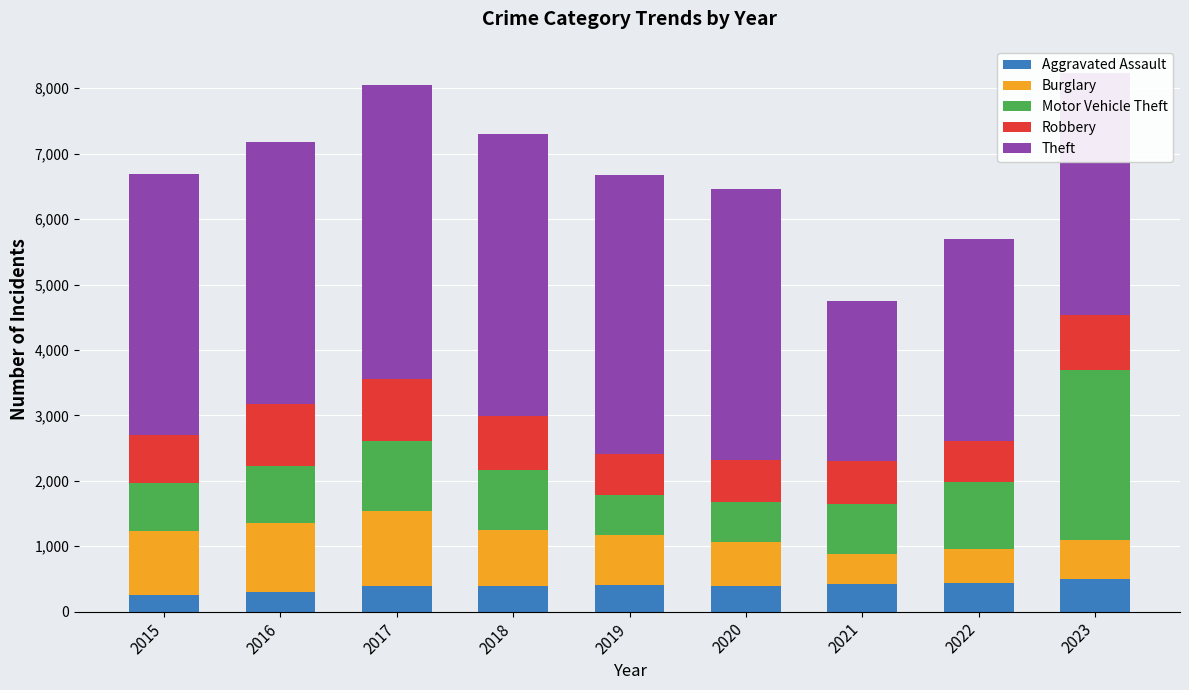

What is the sum of all Aggravated Assault values?

3499